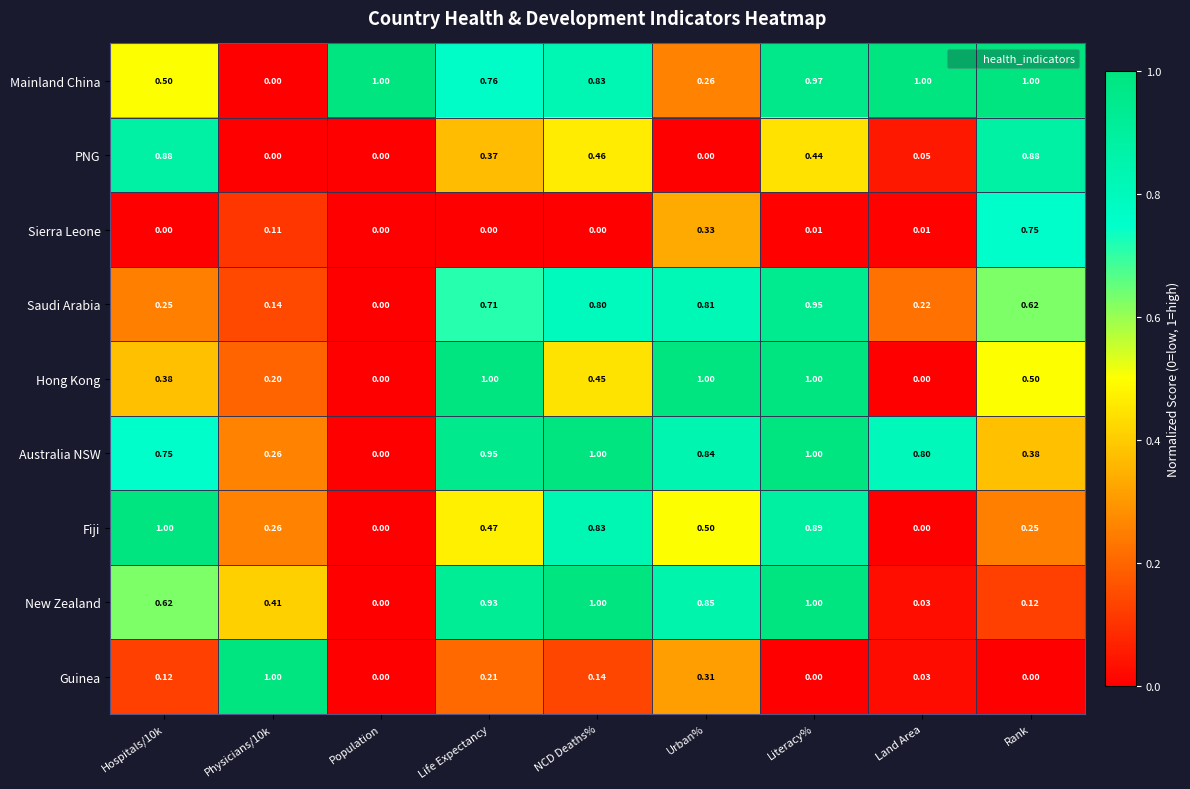

Between Hospitals/10k and Population, which series saw the biggest shift?

Fiji